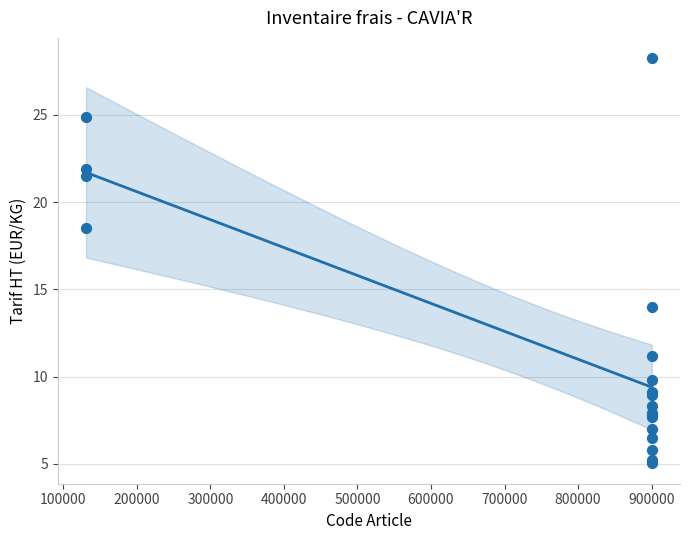

What Y value in the scatter plot is closest to 16?

14.0